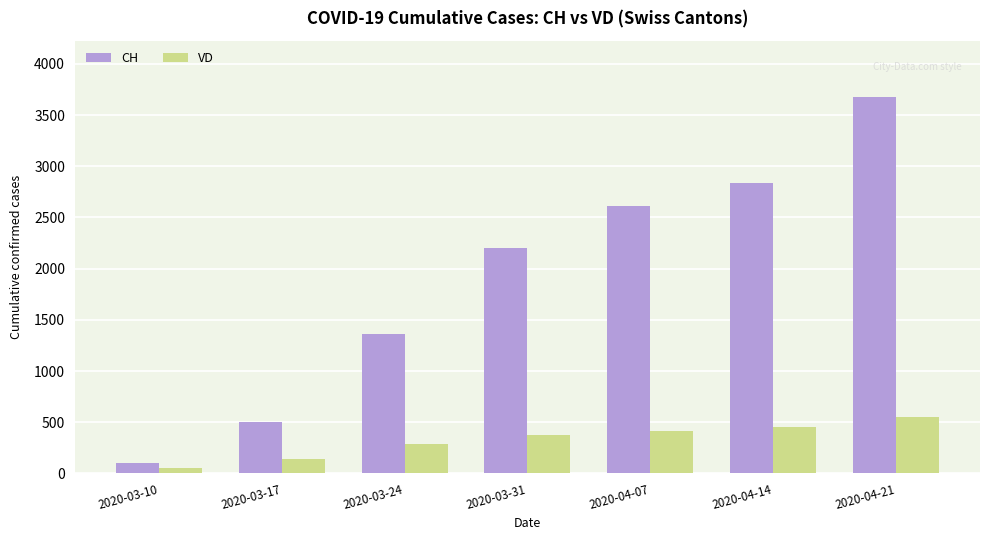

Rank the series at 2020-03-17 from highest to lowest value.

CH, VD